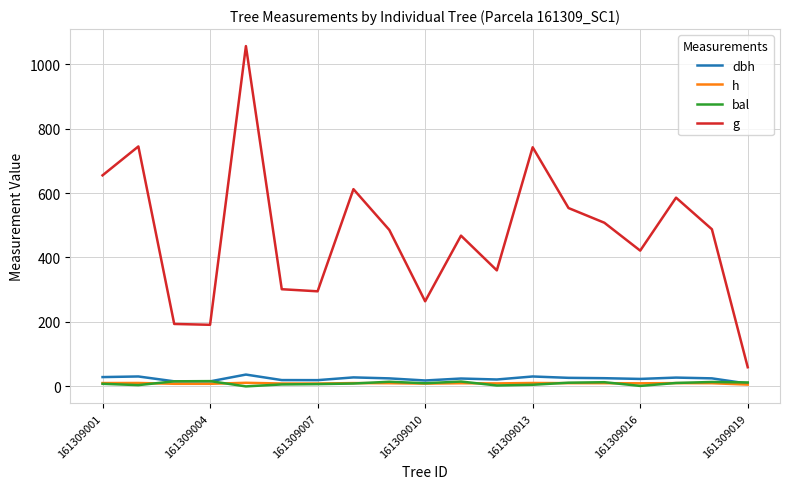

Which series has the largest total across all categories?

g